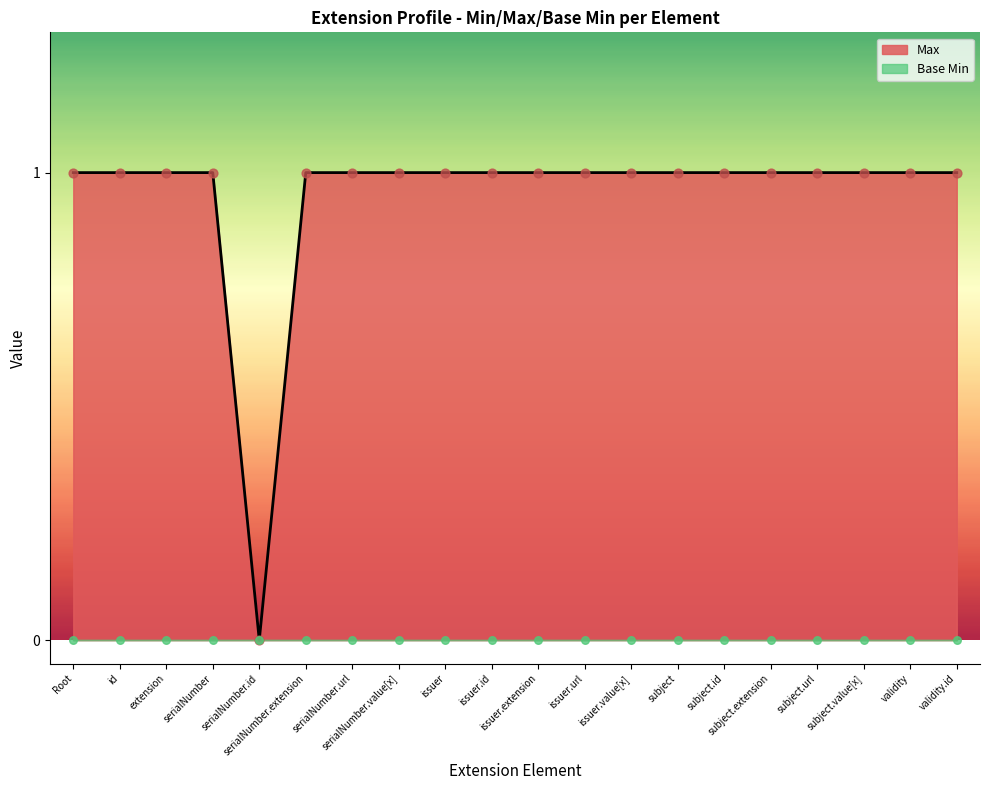

Which has a higher value, issuer.extension or serialNumber.extension?

issuer.extension